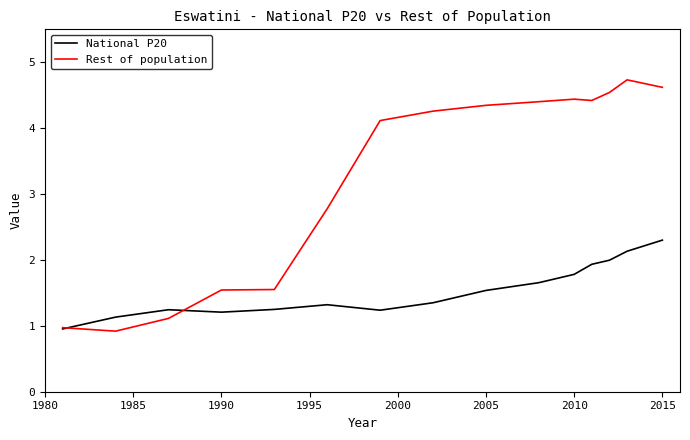

List the series in order of their peak value, highest first.

Rest of population, National P20